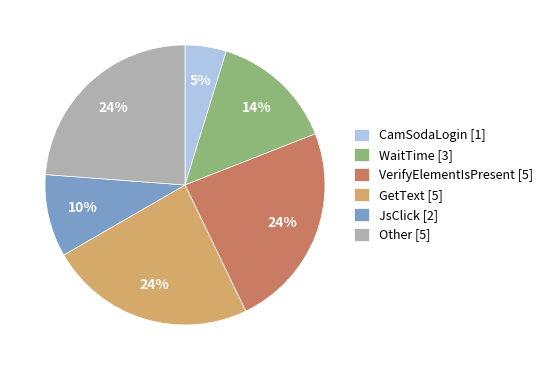

Do WaitTime [3] and GetText [5] together represent more than half of the pie?

No